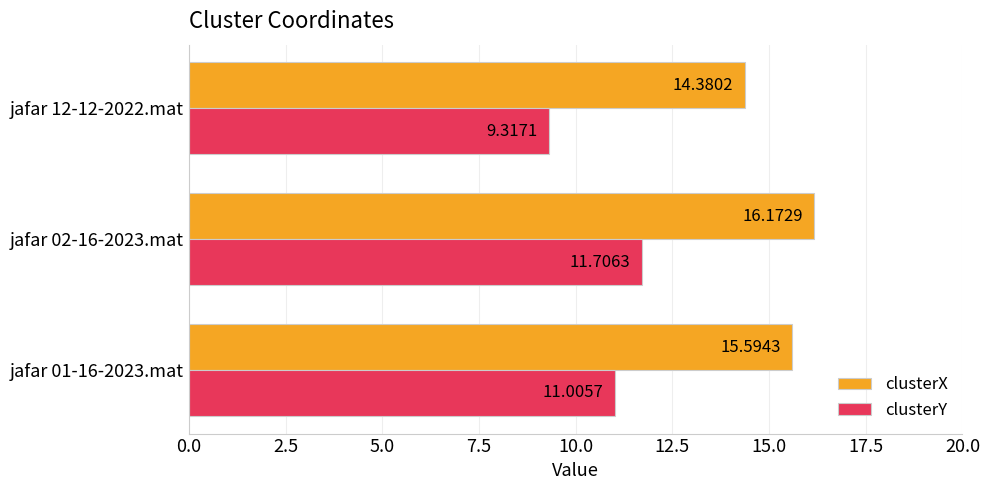

What is the highest value of the clusterY series?

11.7